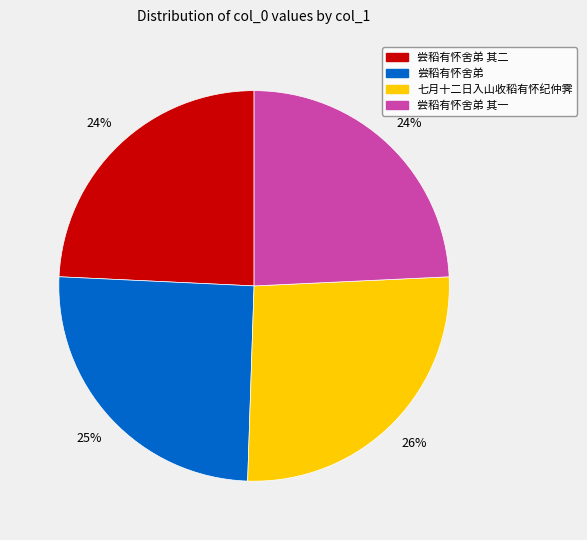

To the nearest percent, what is the average slice percentage?

25%